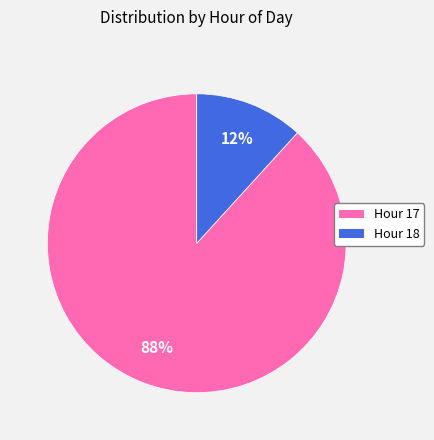

Does any single category account for the majority?

Yes